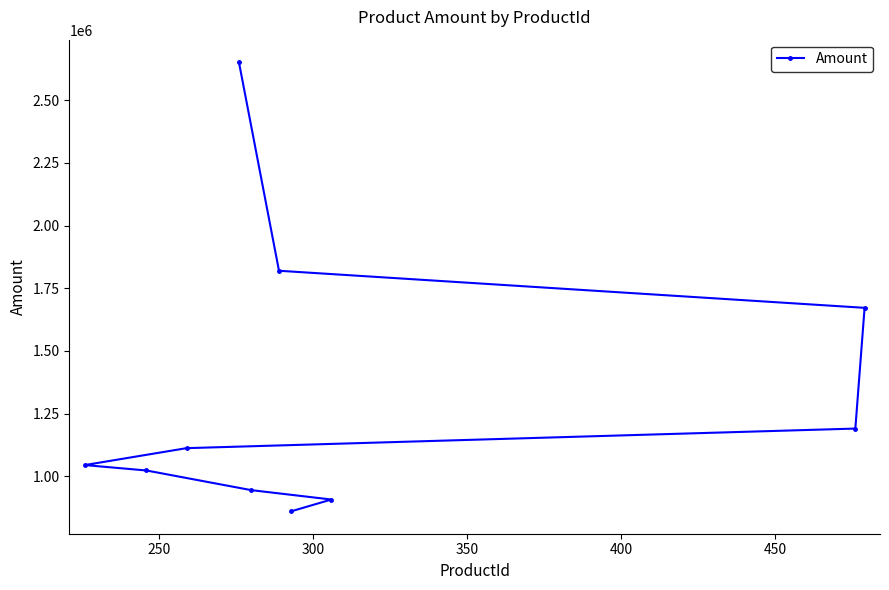

How many lines are shown in the chart?

1